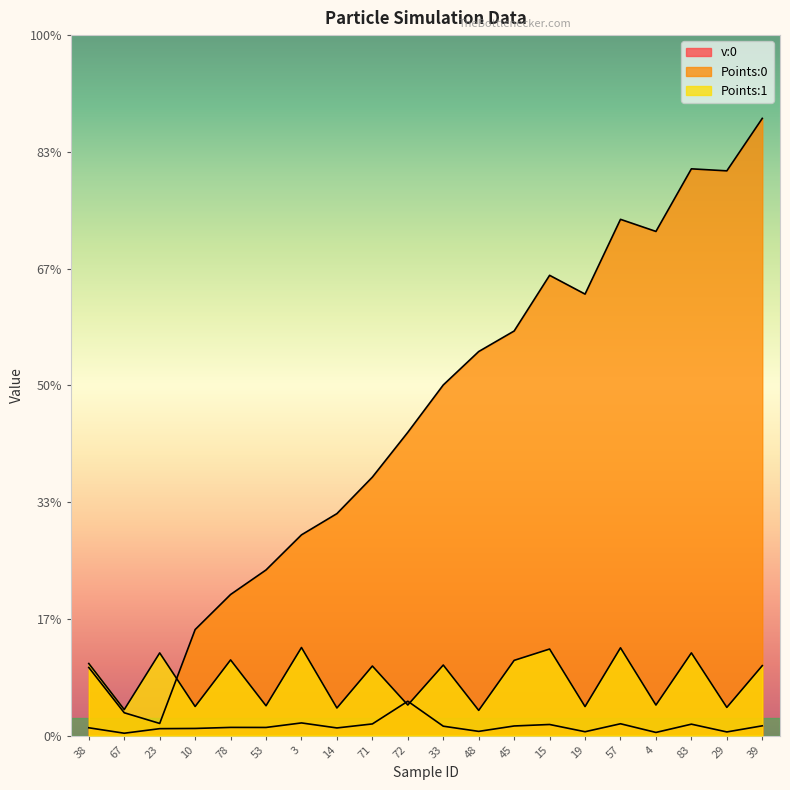

What position from the left is 53?

6